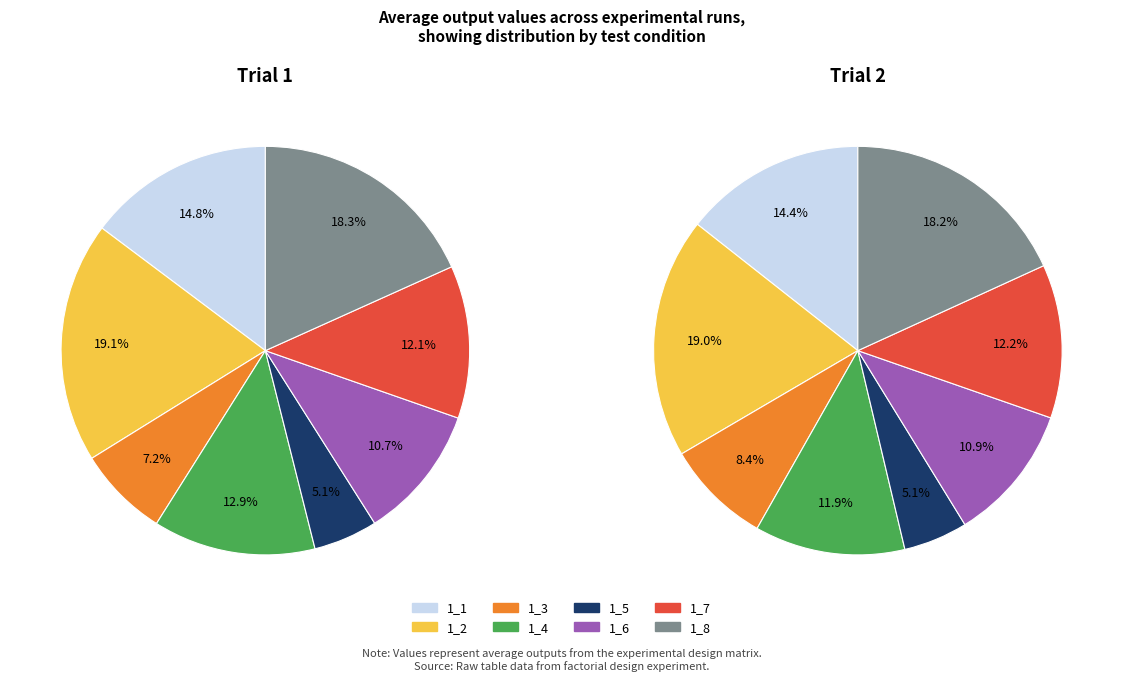

Between 1_7 and 1_2, which is larger?

1_2